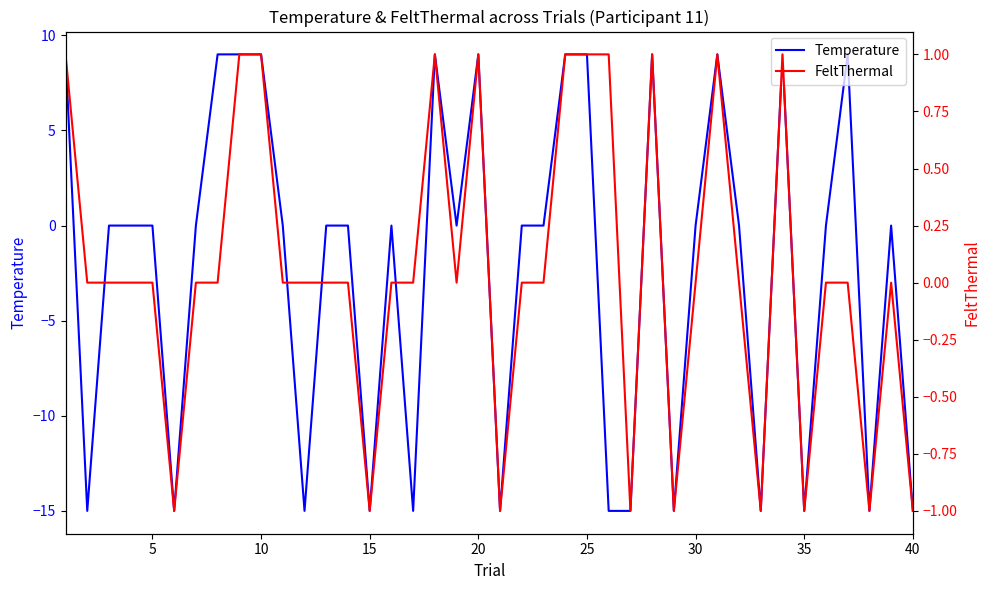

Is this an area chart (filled region under the line)?

No